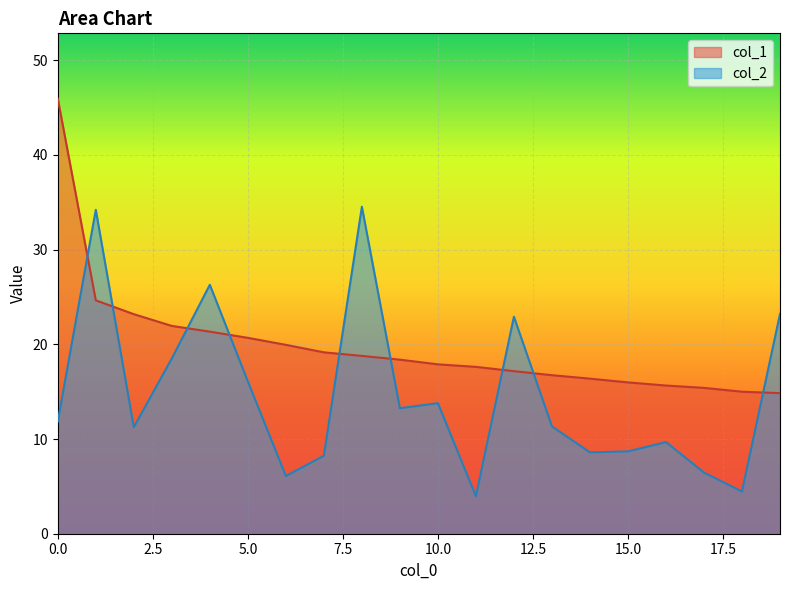

Where is col_1 nearest to the value 30?

1